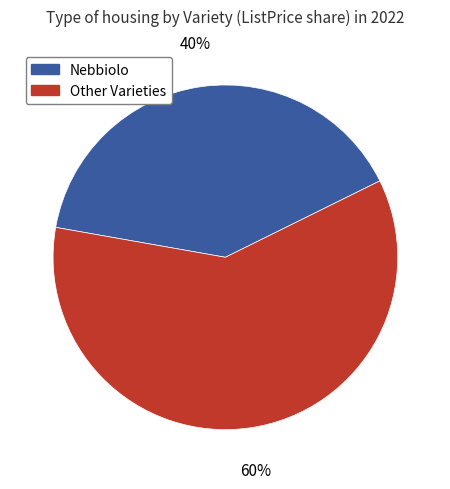

Is there a majority slice in this chart?

Yes